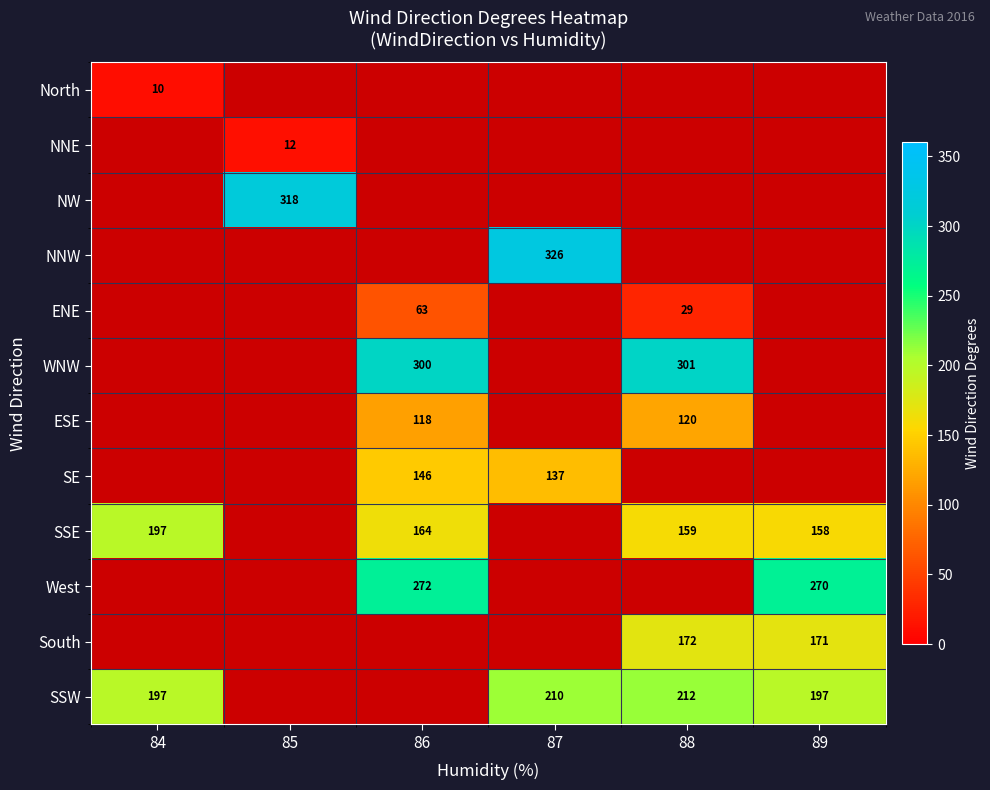

The SSE series shows 197 at 84. True or false?

True